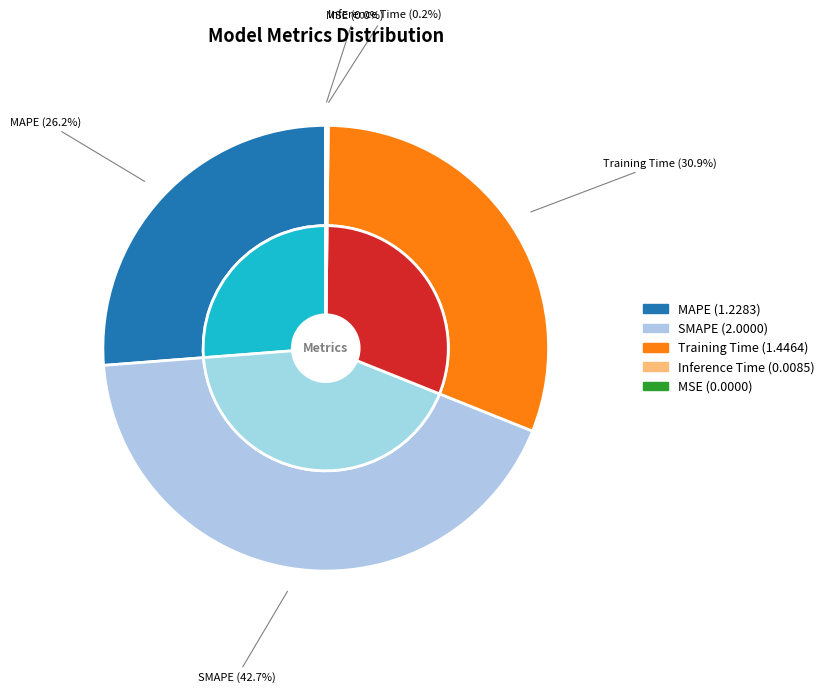

To the nearest percent, what is the difference between the largest and smallest slice percentages?

43%